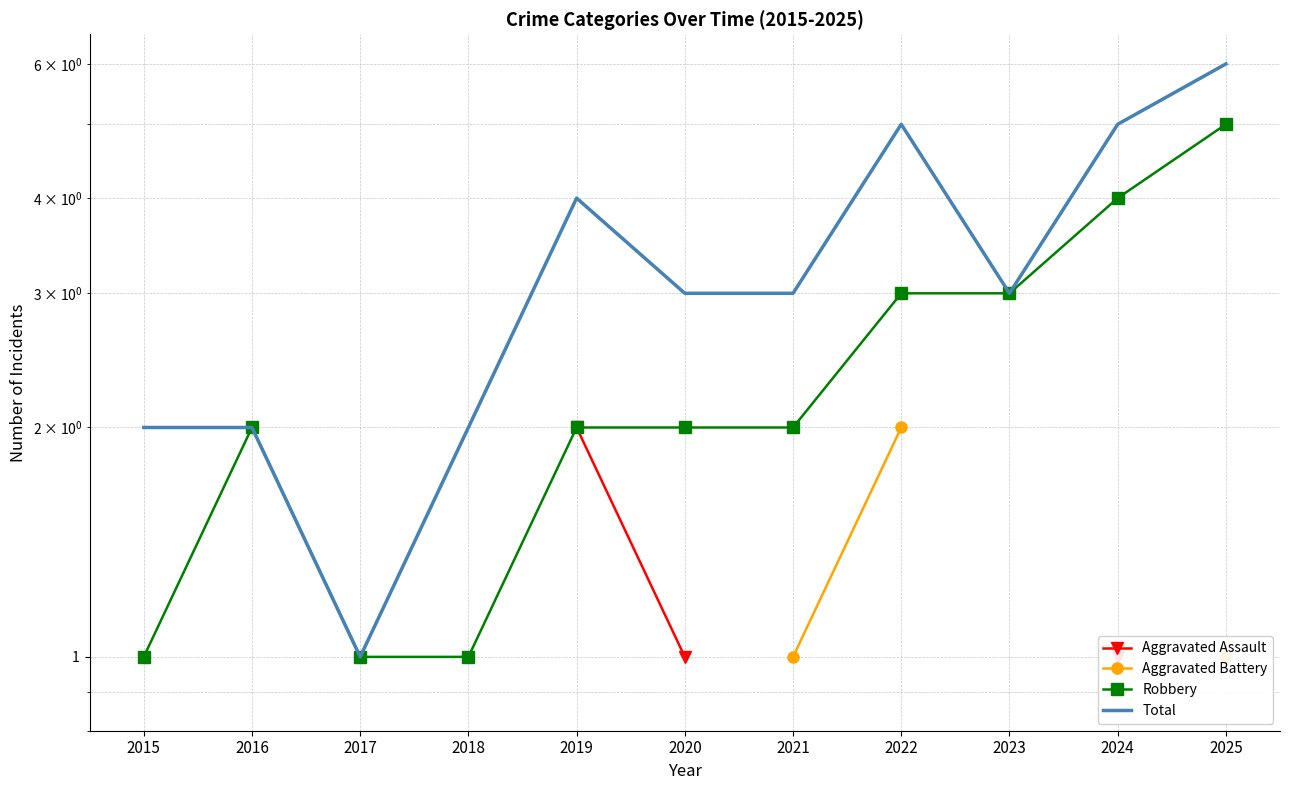

Is the value of Robbery at 2024 greater than the value of Total at 2015?

Yes